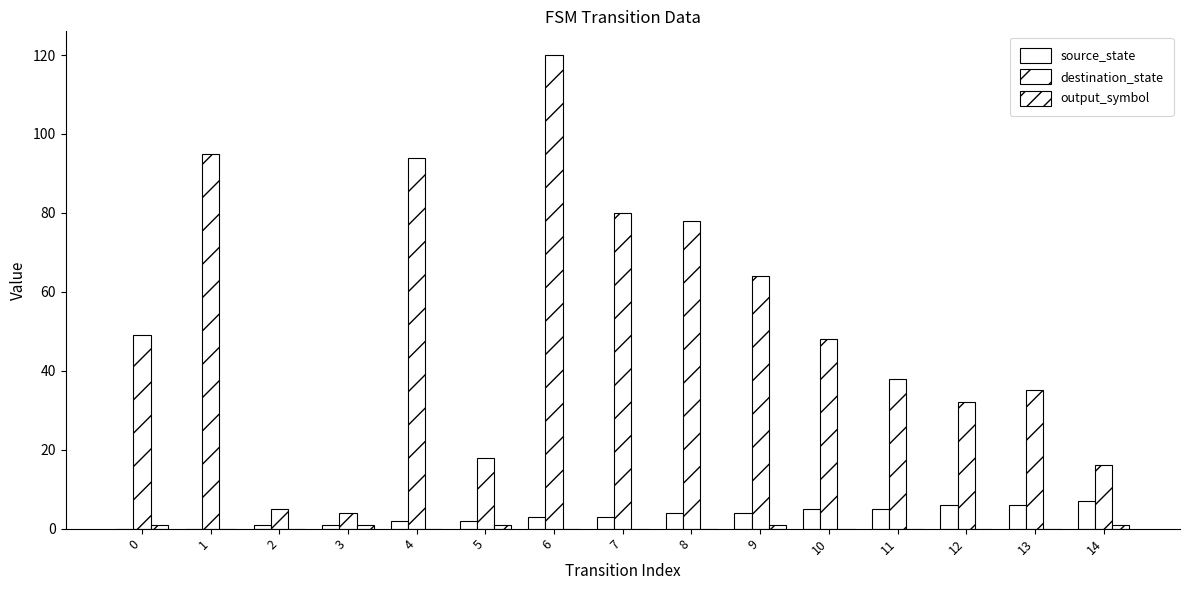

What is the spread (max minus min) of values at 6?

120